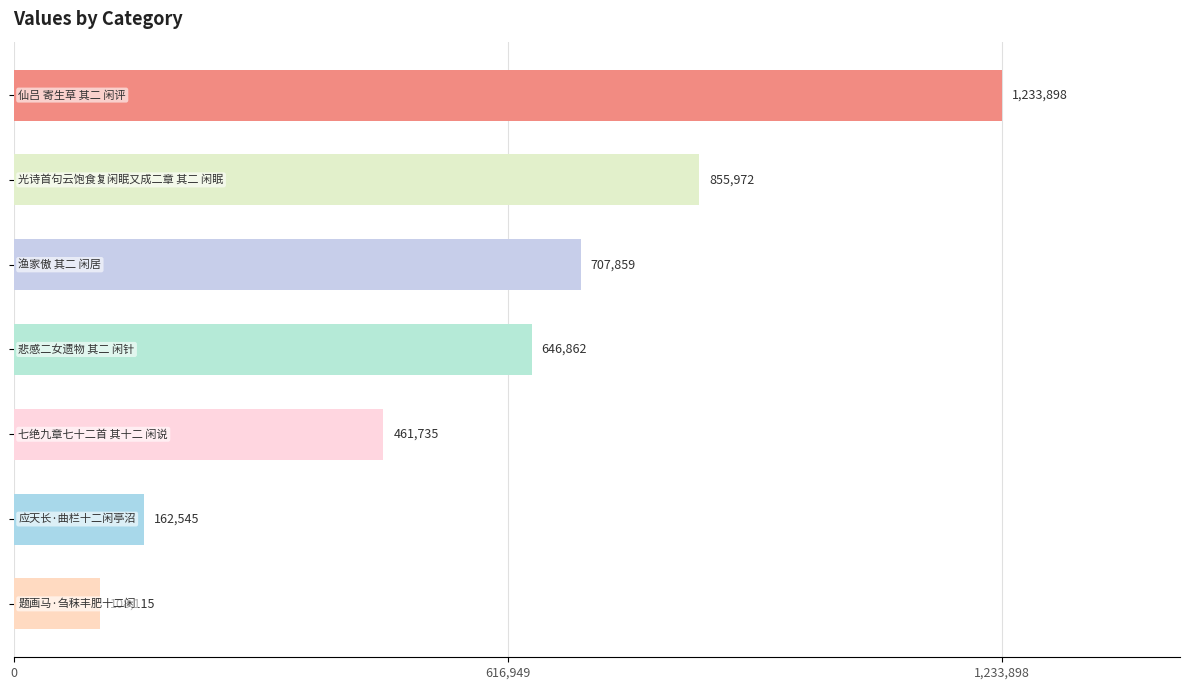

What is the difference between the maximum and minimum values?

1125783